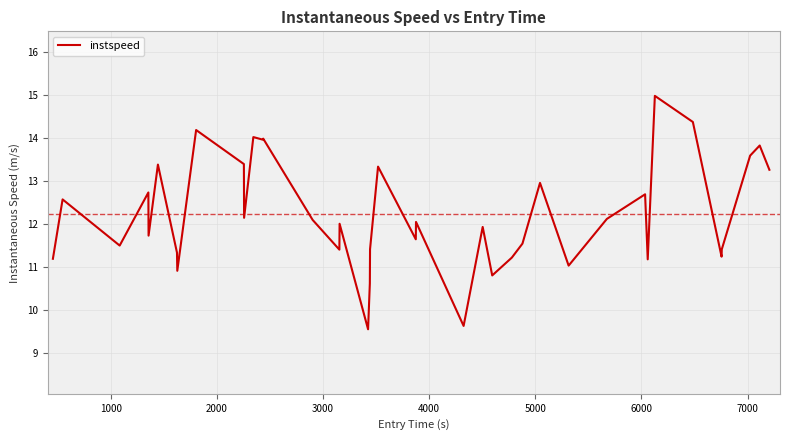

Reading right to left, transcribe all the data shown in this chart.

13.3	13.8	13.6	11.4	11.2	14.4	15.0	11.2	12.7	12.1	11.0	12.9	11.5	11.2	10.8	11.9	9.6	12.0	11.6	13.3	11.4	10.6	9.5	12.0	11.4	12.1	14.0	14.0	14.0	12.1	13.4	14.2	10.9	11.3	13.4	11.7	12.7	11.5	12.6	11.2